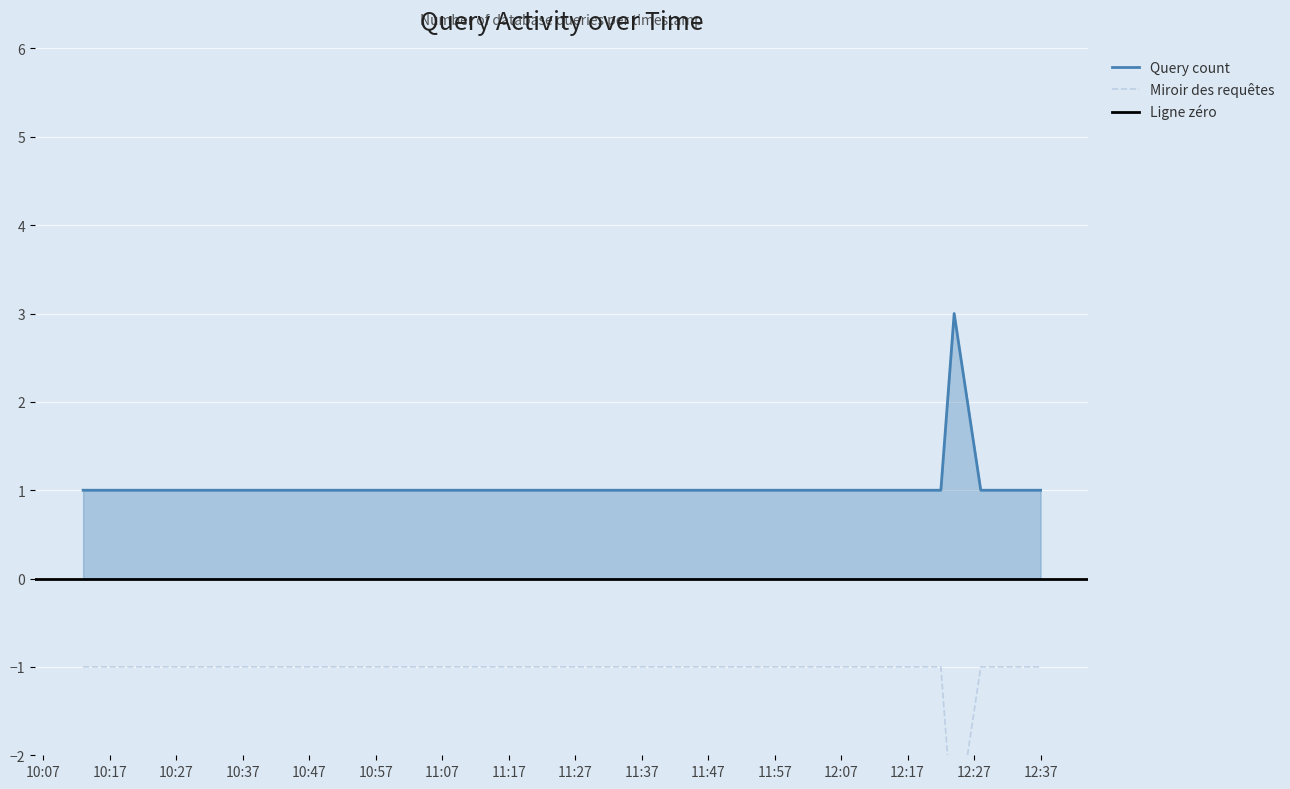

Rank the categories by value from lowest to highest.

2019-07-15 10:13:00, 2019-07-15 12:13:00, 2019-07-15 12:22:00, 2019-07-15 12:28:00, 2019-07-15 12:37:00, 2019-07-15 12:24:00